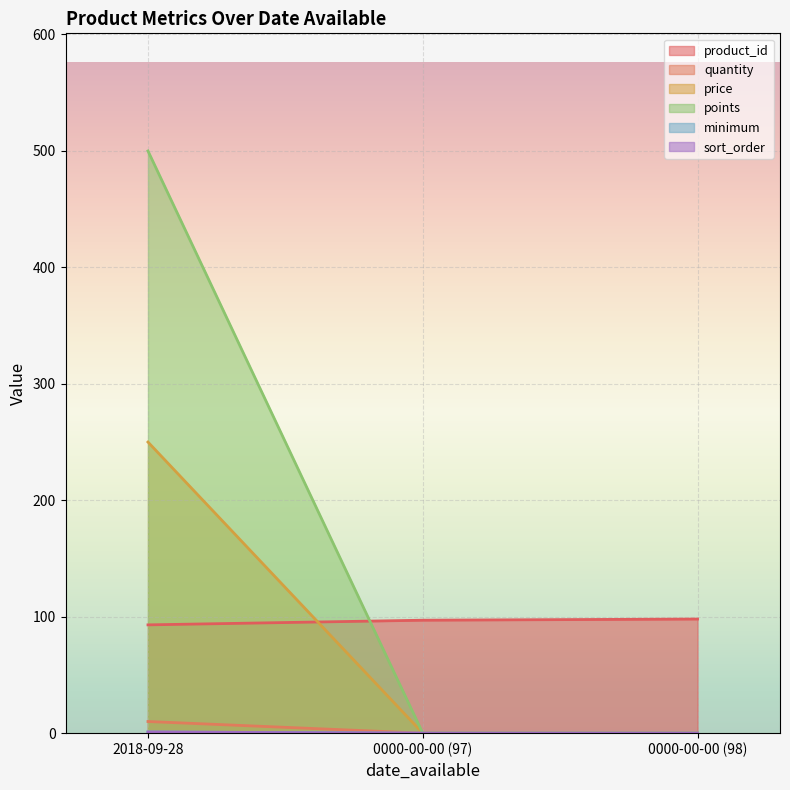

List the labels in order of minimum value, smallest first.

0000-00-00 (97), 0000-00-00 (98), 2018-09-28